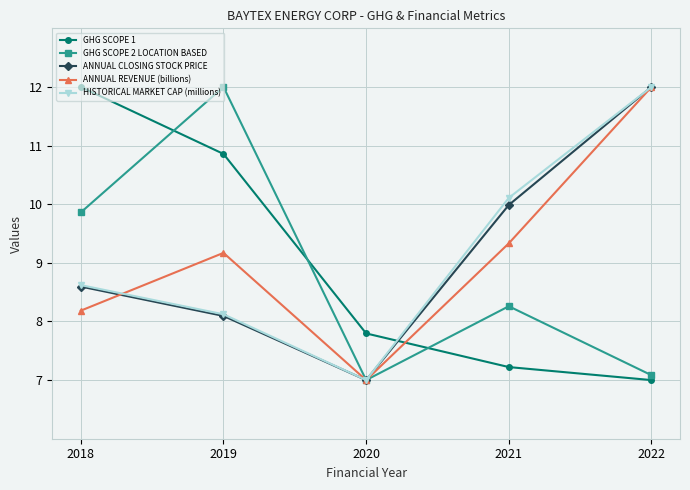

True or false: GHG SCOPE 1 and ANNUAL CLOSING STOCK PRICE intersect in this chart.

True